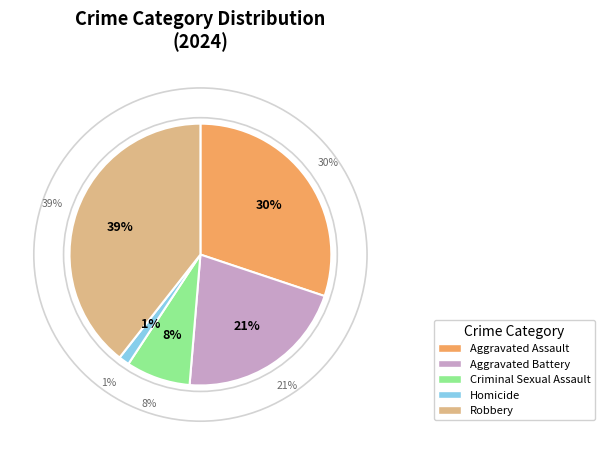

Rank the categories by value from lowest to highest.

Homicide, Criminal Sexual Assault, Aggravated Battery, Aggravated Assault, Robbery